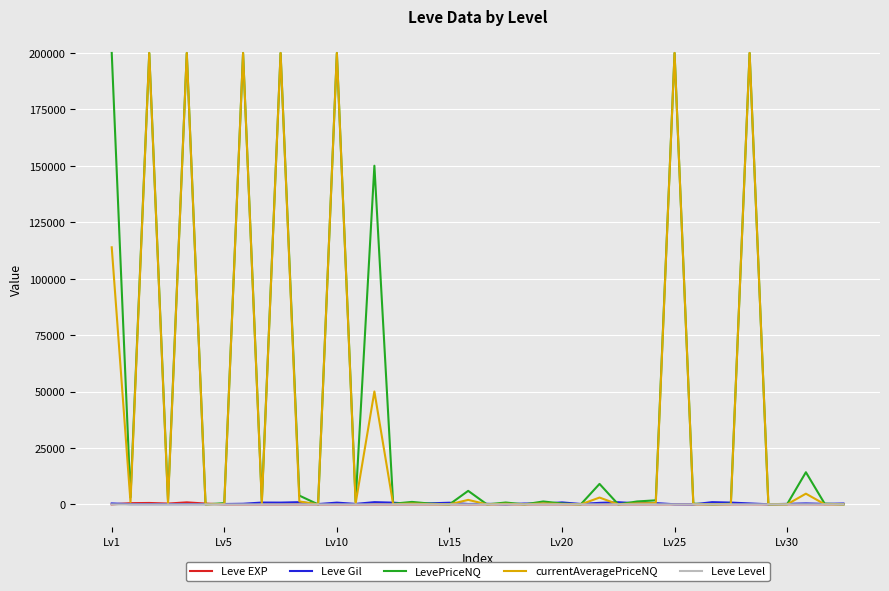

What is the greatest value displayed?

200000.0